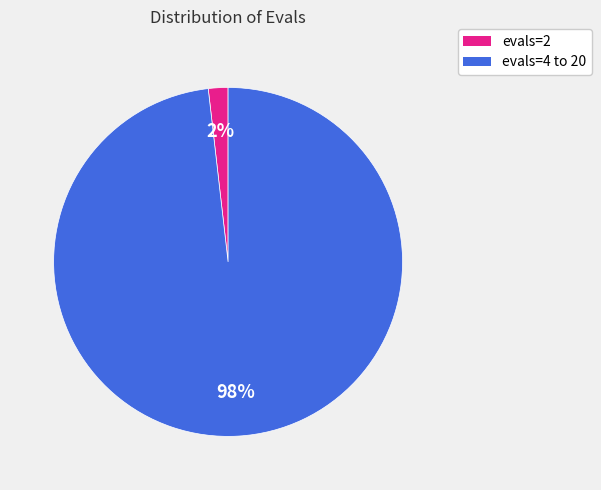

Which slice is the largest?

evals=4 to 20